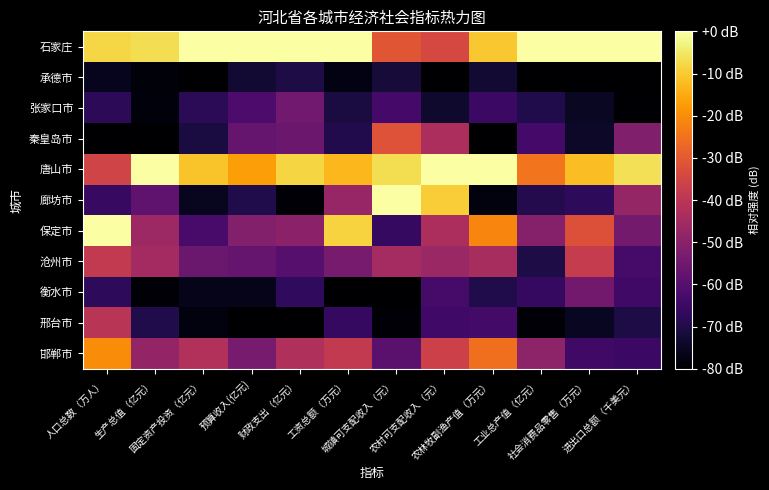

At 固定资产投资（亿元）, list the series in order from smallest to largest.

承德市, 邢台市, 衡水市, 廊坊市, 秦皇岛市, 张家口市, 保定市, 沧州市, 邯郸市, 唐山市, 石家庄